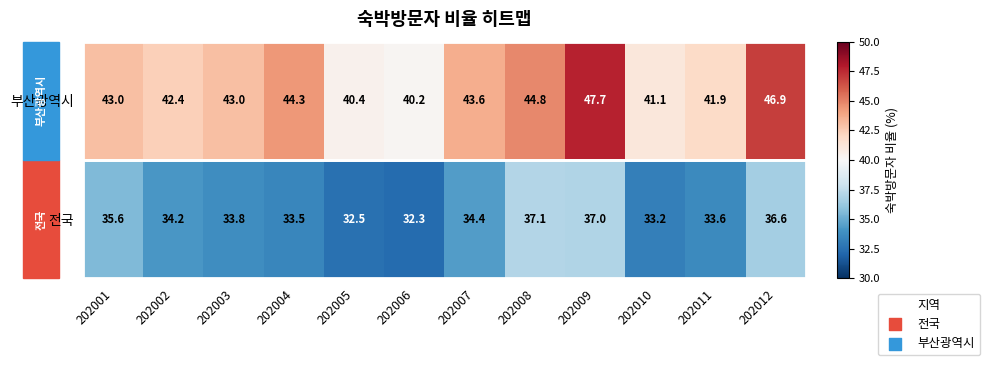

How many data points does each series have?

12